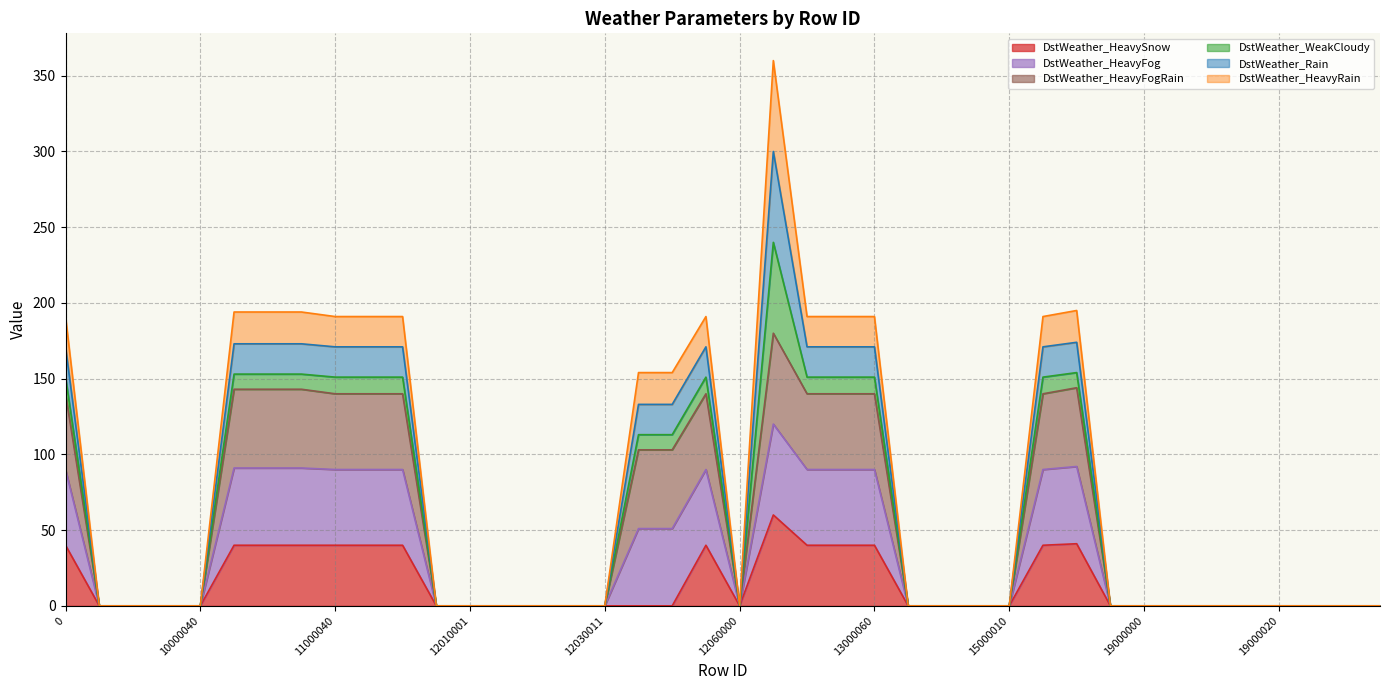

The value of DstWeather_HeavySnow at 13000010 is 60. True or false?

True